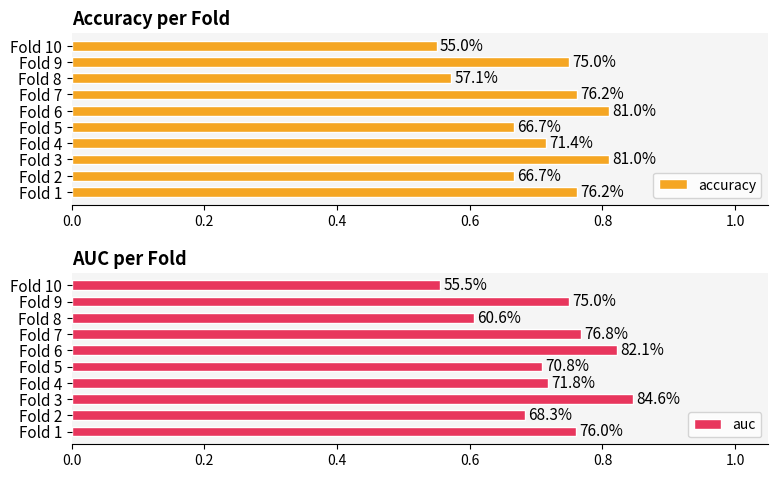

What position from the left is 1.0?

6